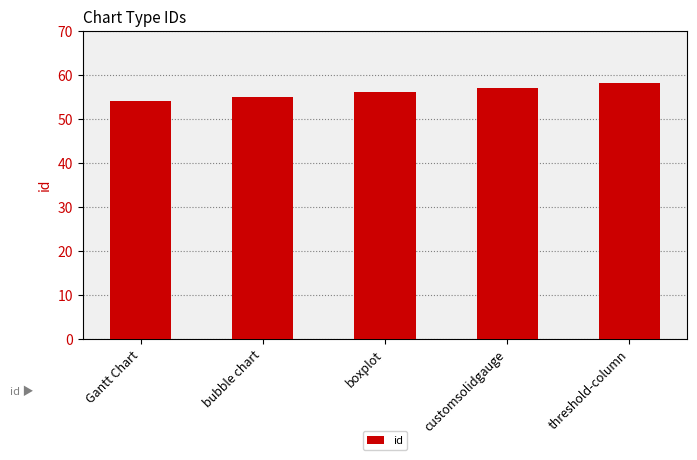

The chart shows a value of 83 at customsolidgauge. True or false?

False